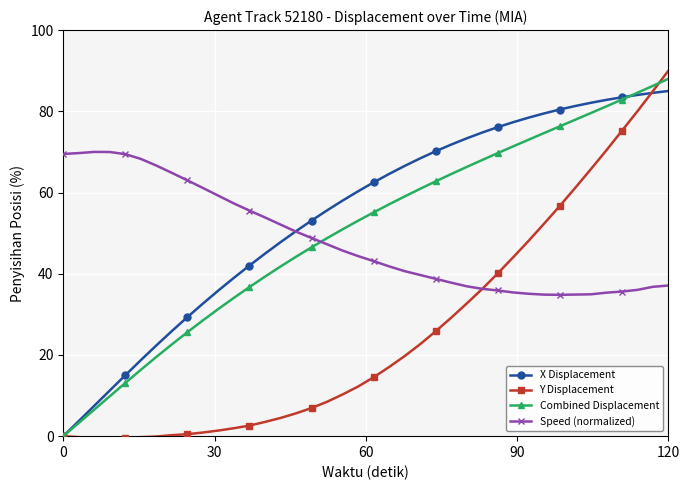

Which series ends up on top after the final intersection of Combined Displacement and Speed (normalized)?

Combined Displacement